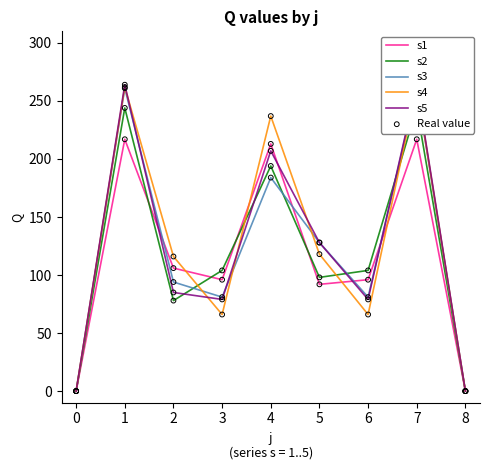

Is the value of s4 at 6 greater than the value of s5 at 4?

No